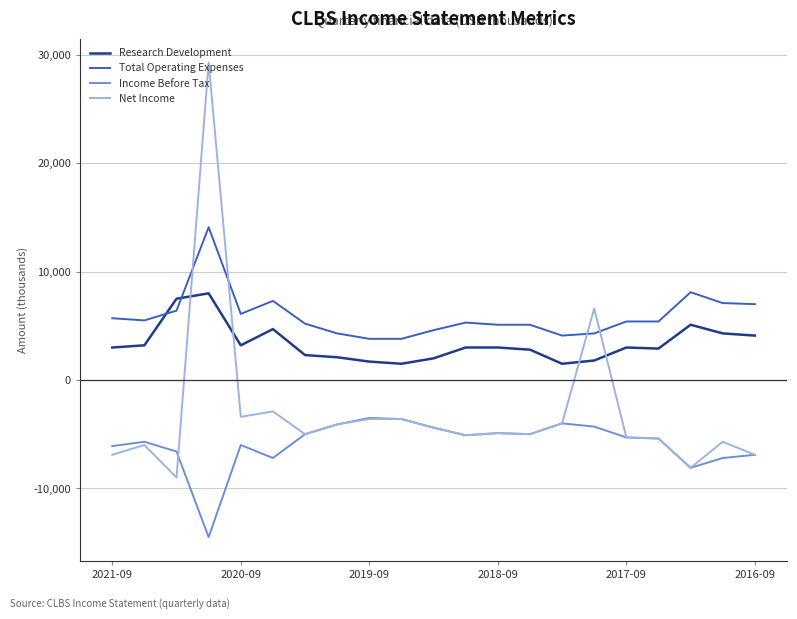

Which series has the largest total across all categories?

Total Operating Expenses